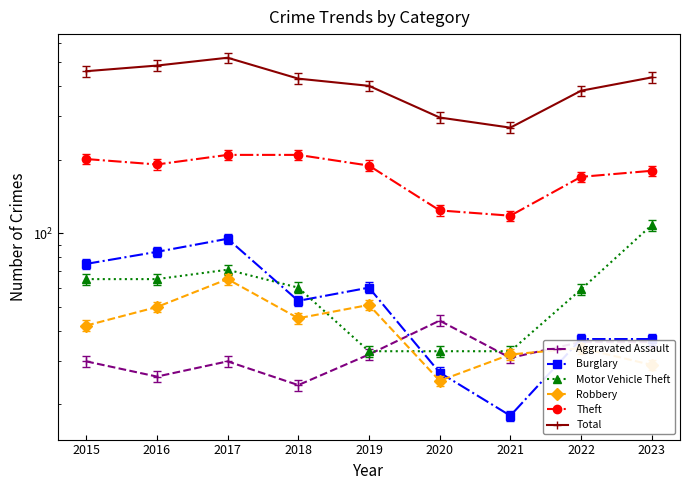

Reading left to right, what are all the values shown in this chart?

Aggravated Assault: 2015=30	2016=26	2017=30	2018=24	2019=32	2020=44	2021=31	2022=36	2023=36
Burglary: 2015=75	2016=84	2017=95	2018=53	2019=60	2020=27	2021=18	2022=37	2023=37
Motor Vehicle Theft: 2015=65	2016=65	2017=71	2018=60	2019=33	2020=33	2021=33	2022=59	2023=108
Robbery: 2015=42	2016=50	2017=65	2018=45	2019=51	2020=25	2021=32	2022=34	2023=29
Theft: 2015=201	2016=191	2017=209	2018=209	2019=189	2020=124	2021=118	2022=170	2023=180
Total: 2015=459	2016=484	2017=521	2018=428	2019=400	2020=297	2021=270	2022=382	2023=433